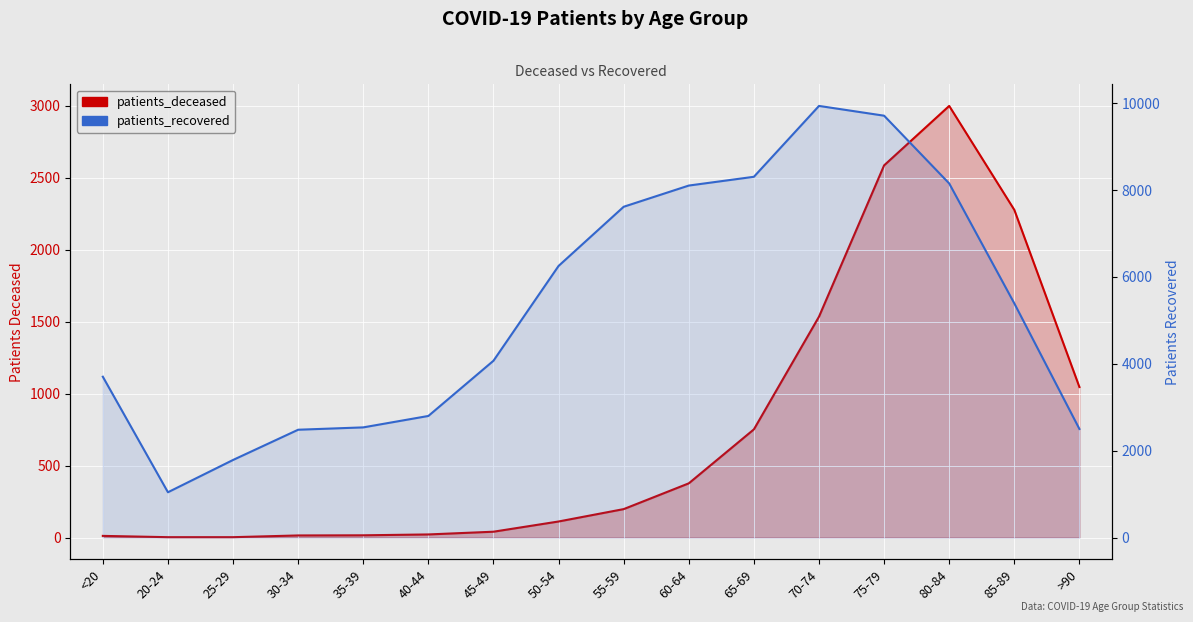

Is it true that patients_deceased equals 1046 at >90?

True